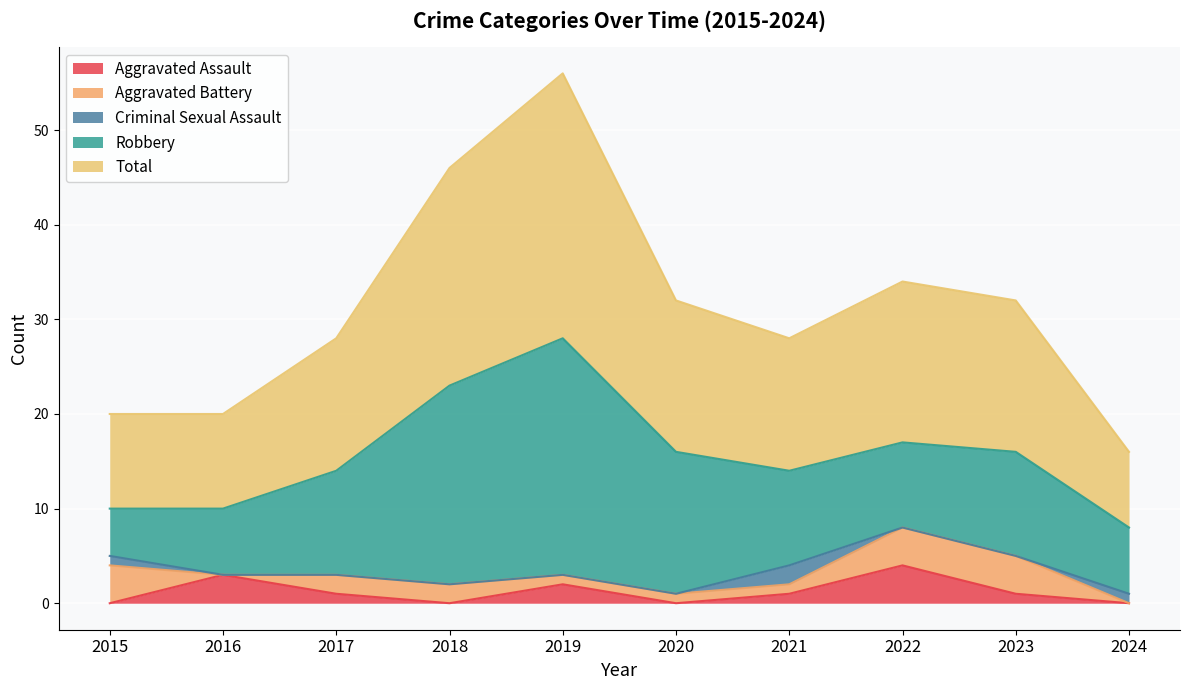

List the labels in order of Aggravated Assault value, largest first.

2022, 2016, 2019, 2017, 2021, 2023, 2015, 2018, 2020, 2024